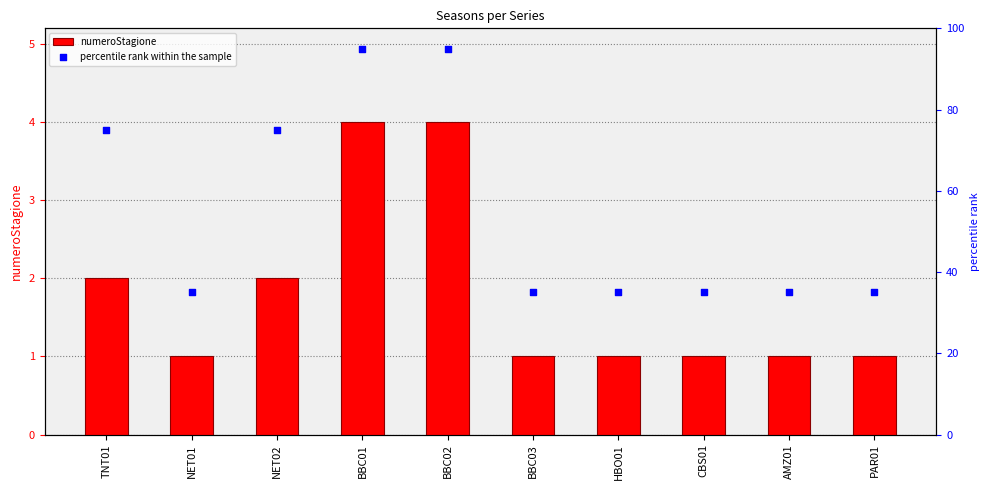

Which series has the largest total across all categories?

percentile rank within the sample